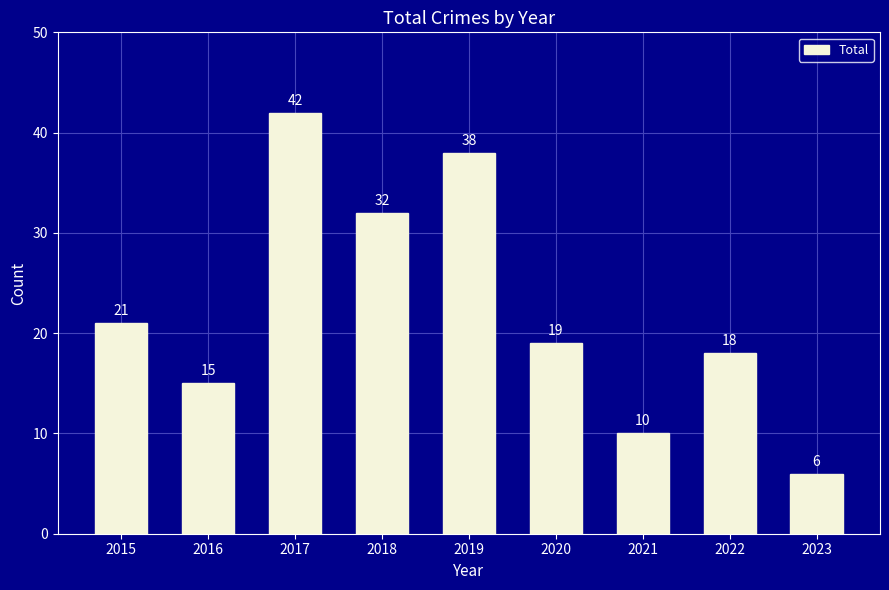

What value does the data have at 2019, to the nearest 10?

40